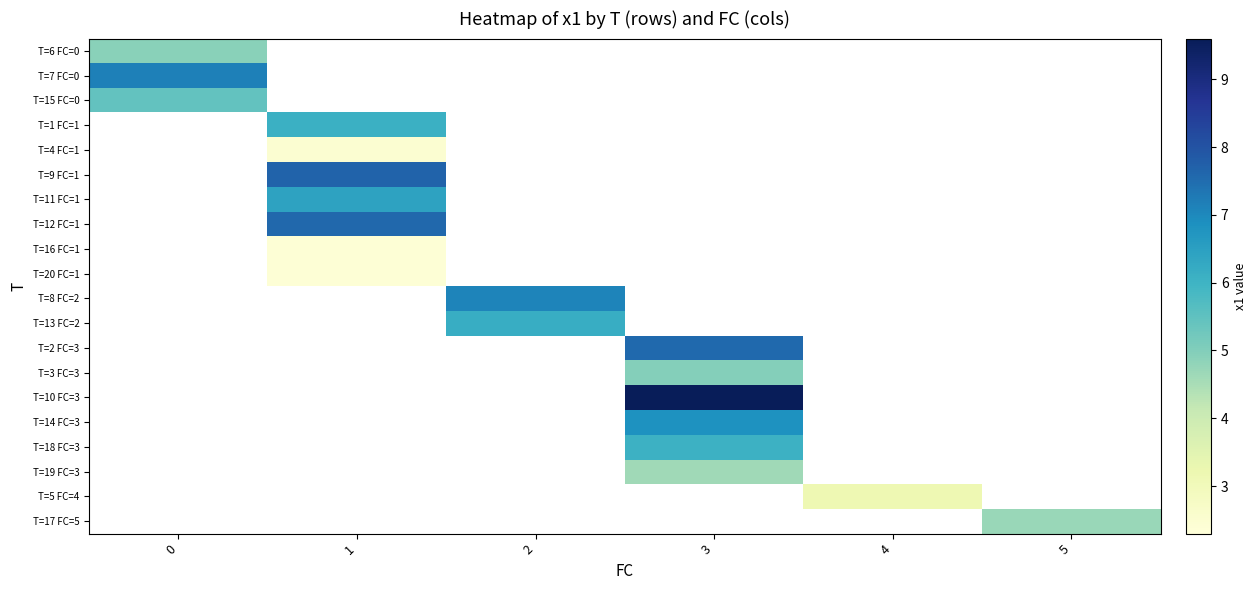

How many positive values does the T=5 FC=4 series have?

1